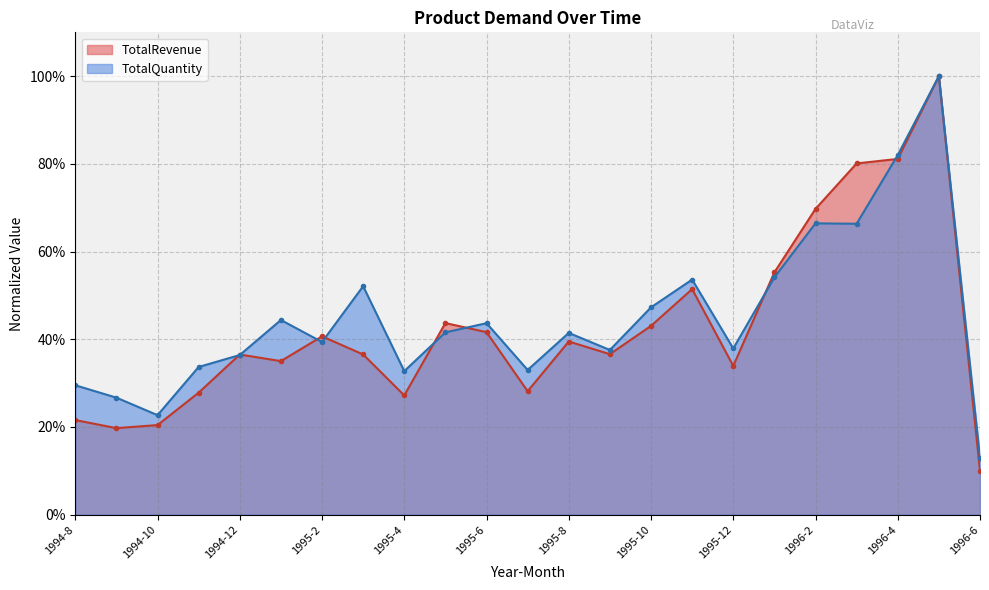

What is the approximate value of TotalRevenue at 1995-11?

0.5